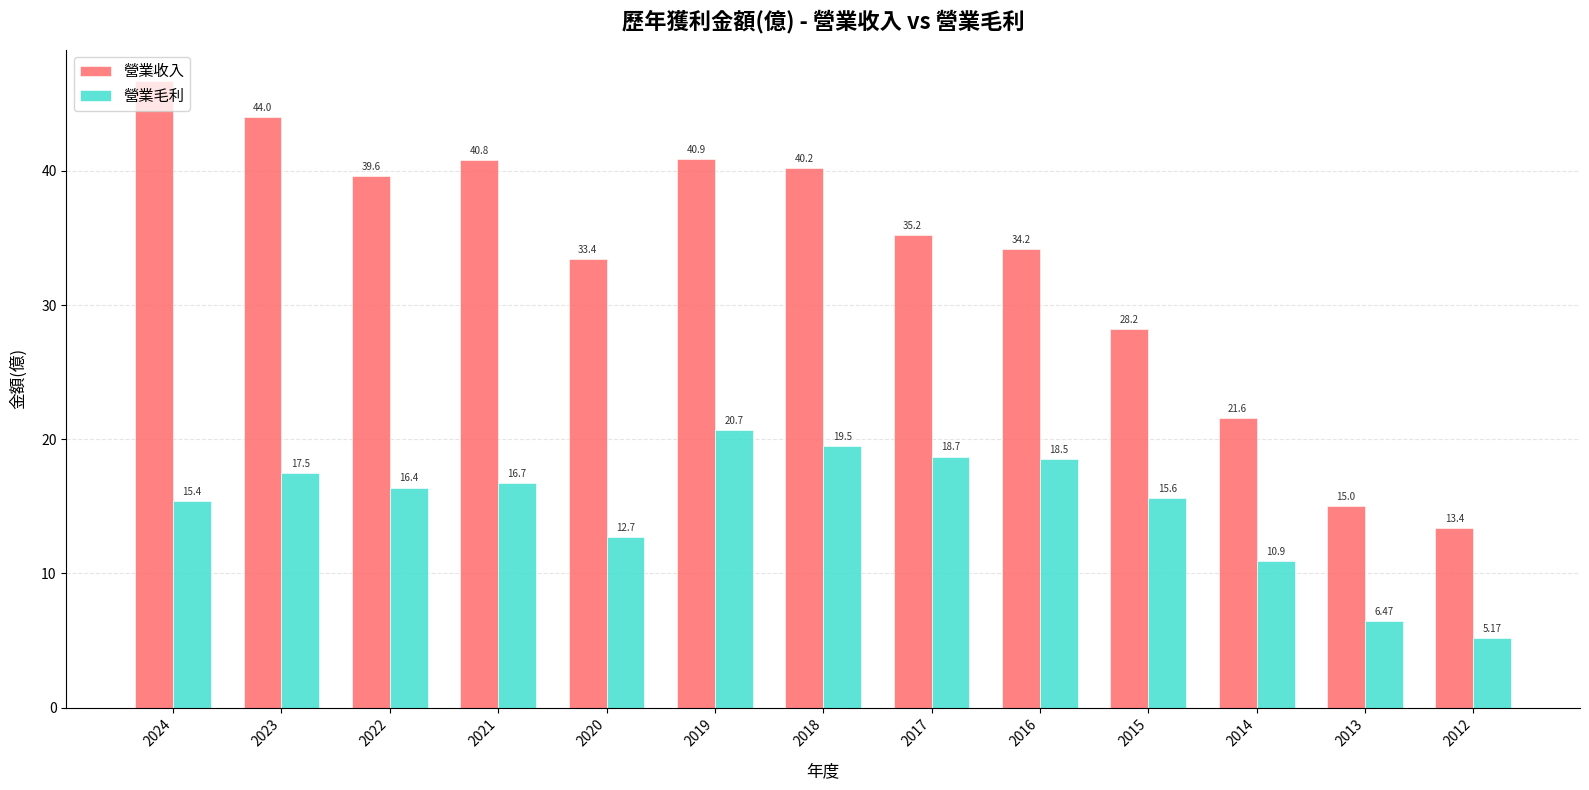

The value of 營業毛利 at 2014 is 10.9. True or false?

True